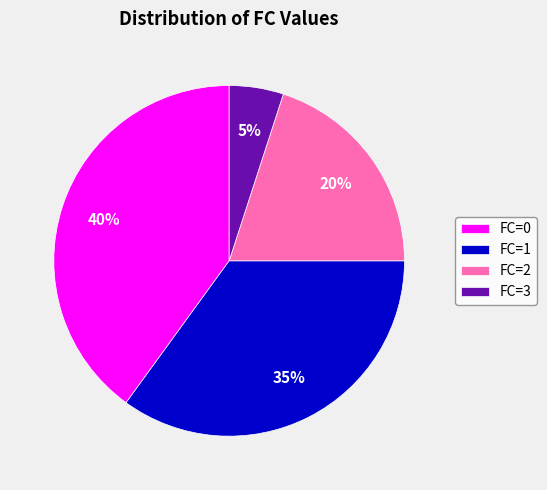

To the nearest percent, what percentage of the pie is FC=2?

20%